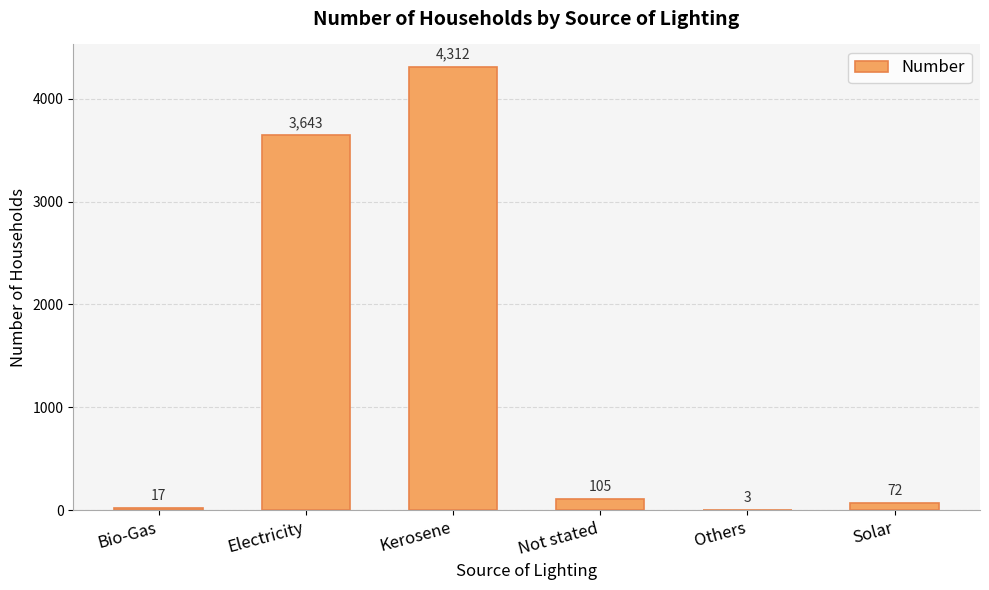

Reading left to right, list all the values displayed in this chart.

Bio-Gas=17	Electricity=3643	Kerosene=4312	Not stated=105	Others=3	Solar=72